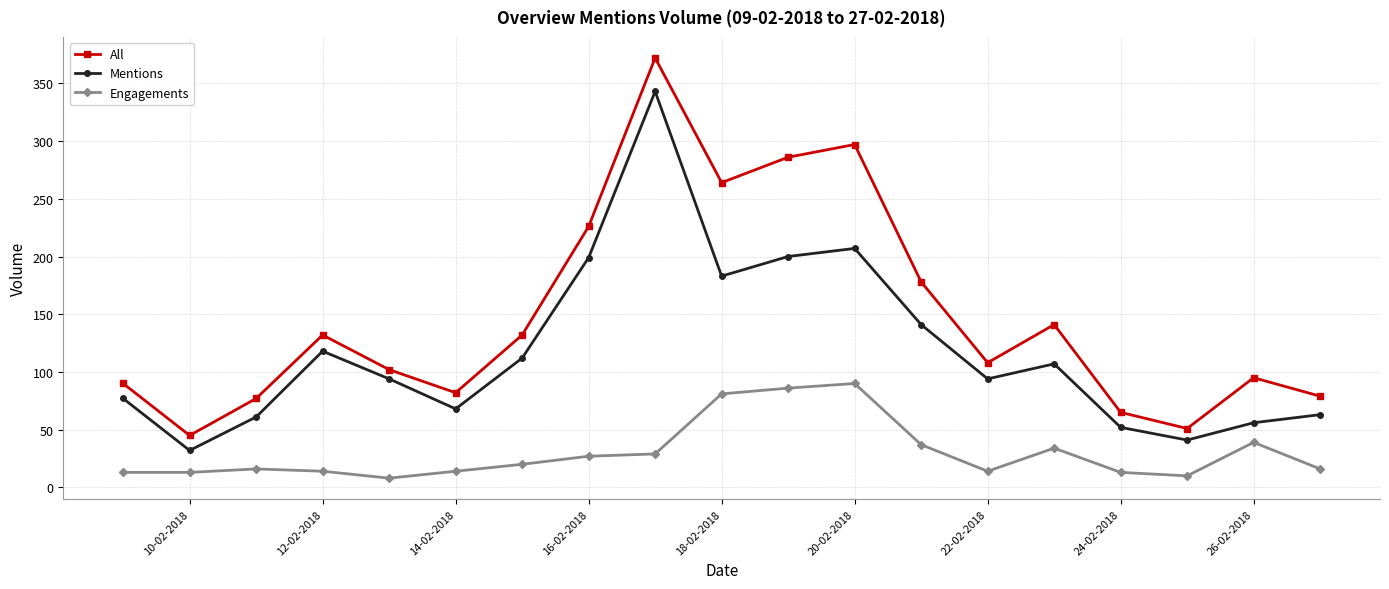

Does the chart have visible grid lines?

Yes